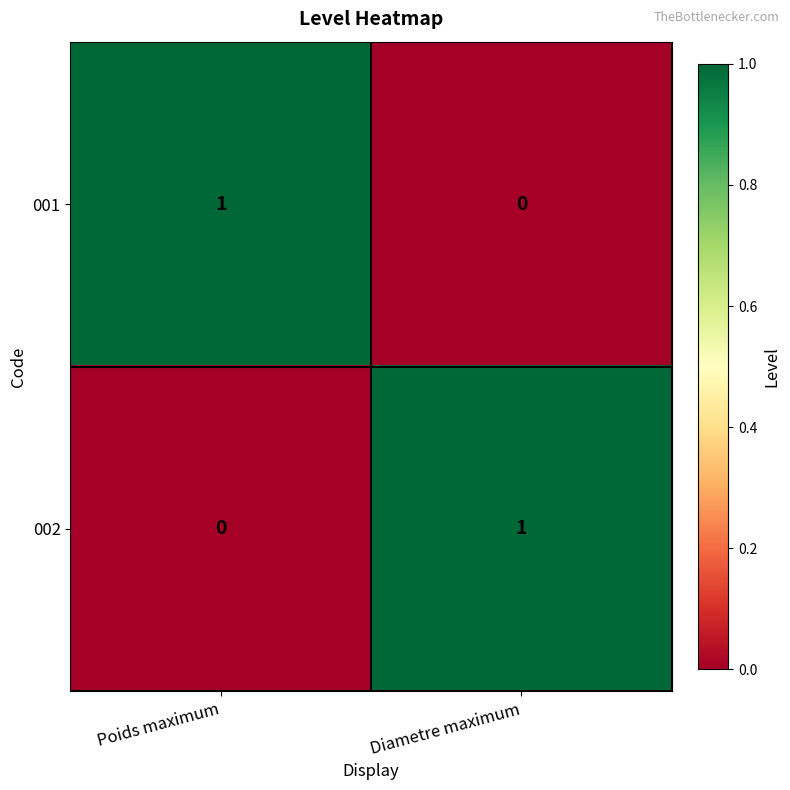

At Poids maximum, list the series in order from largest to smallest.

001, 002